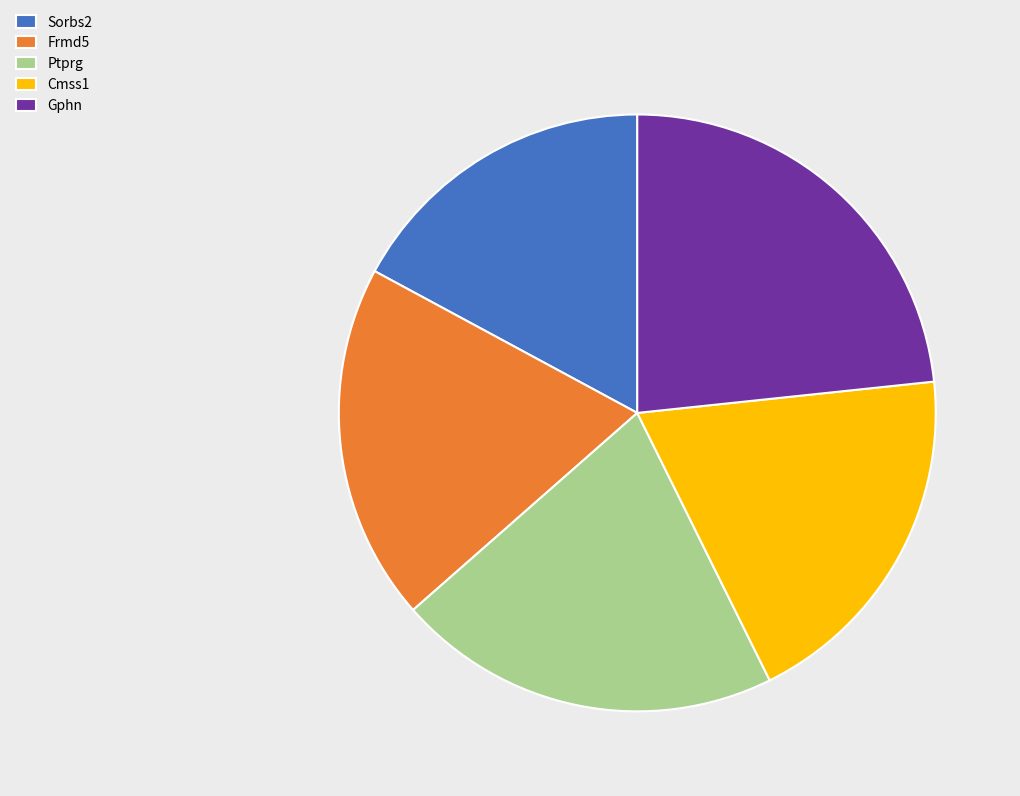

Does Gphn account for over 50% of the chart?

No